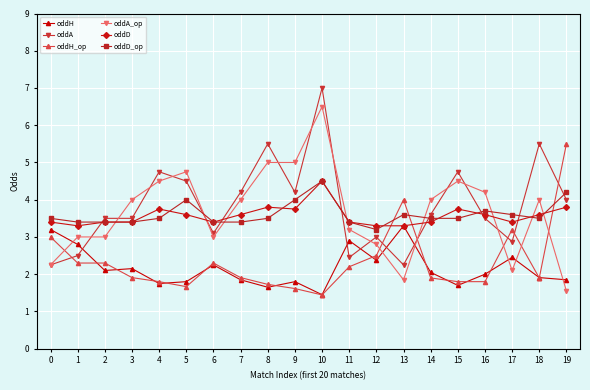

Between 1 and 18, which series saw the biggest shift?

oddA